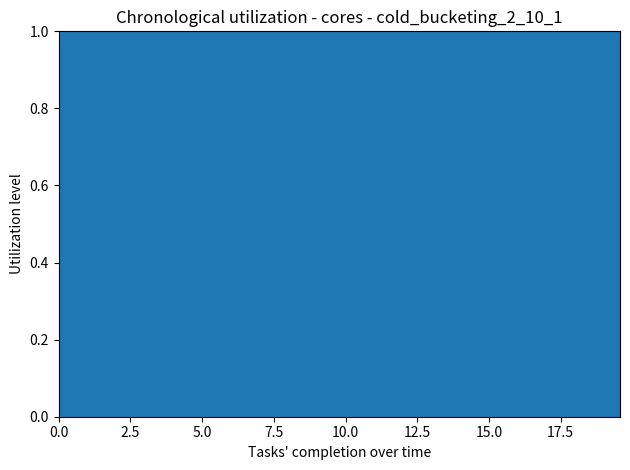

What is the label of the 3rd point from the right?

18.561872909698998